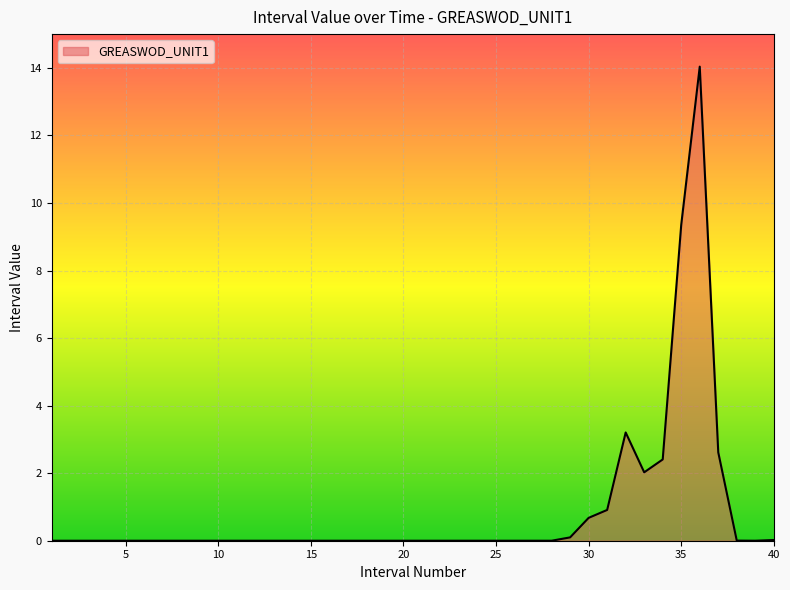

What is the difference between the maximum and minimum values?

14.0